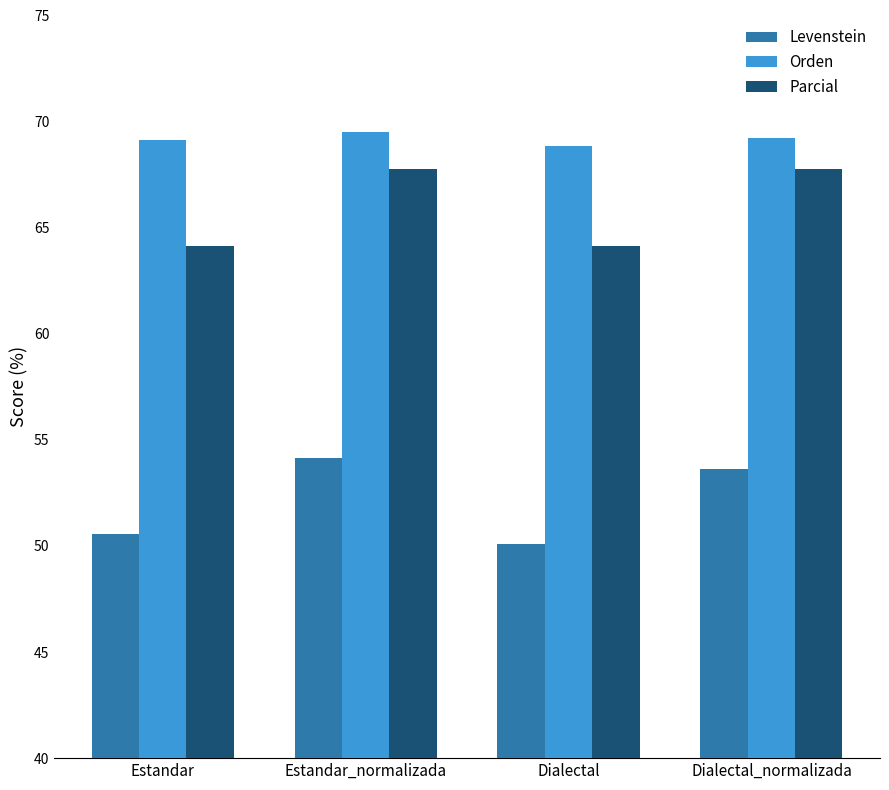

Which series has the largest total across all categories?

Orden